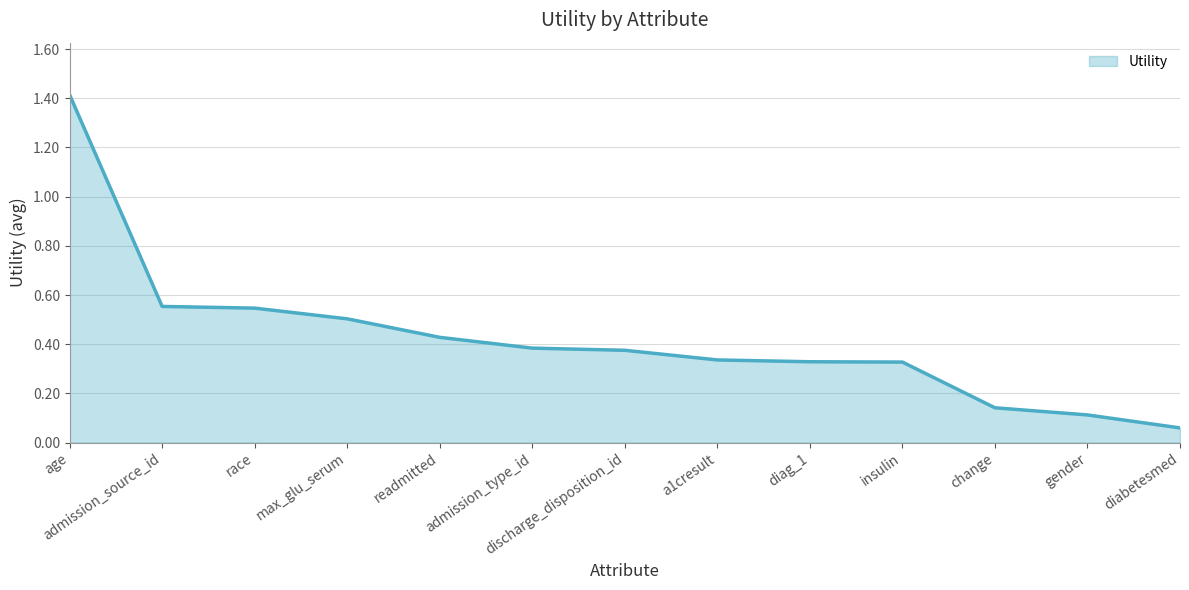

The value at gender is 0.2. True or false?

False